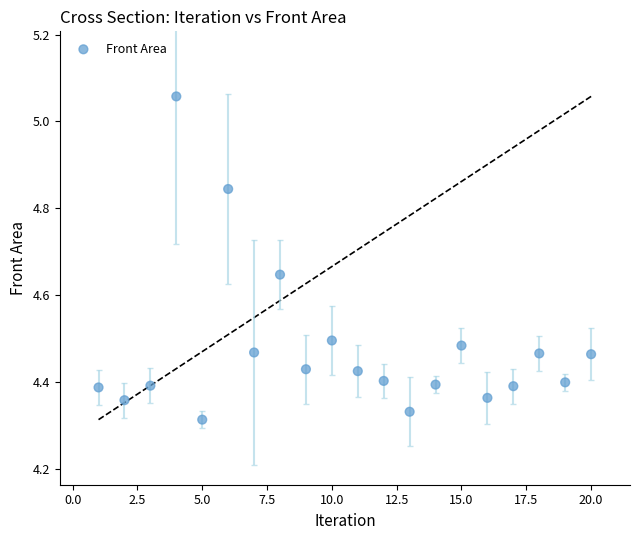

What is the range of Y values (max minus min)?

0.7